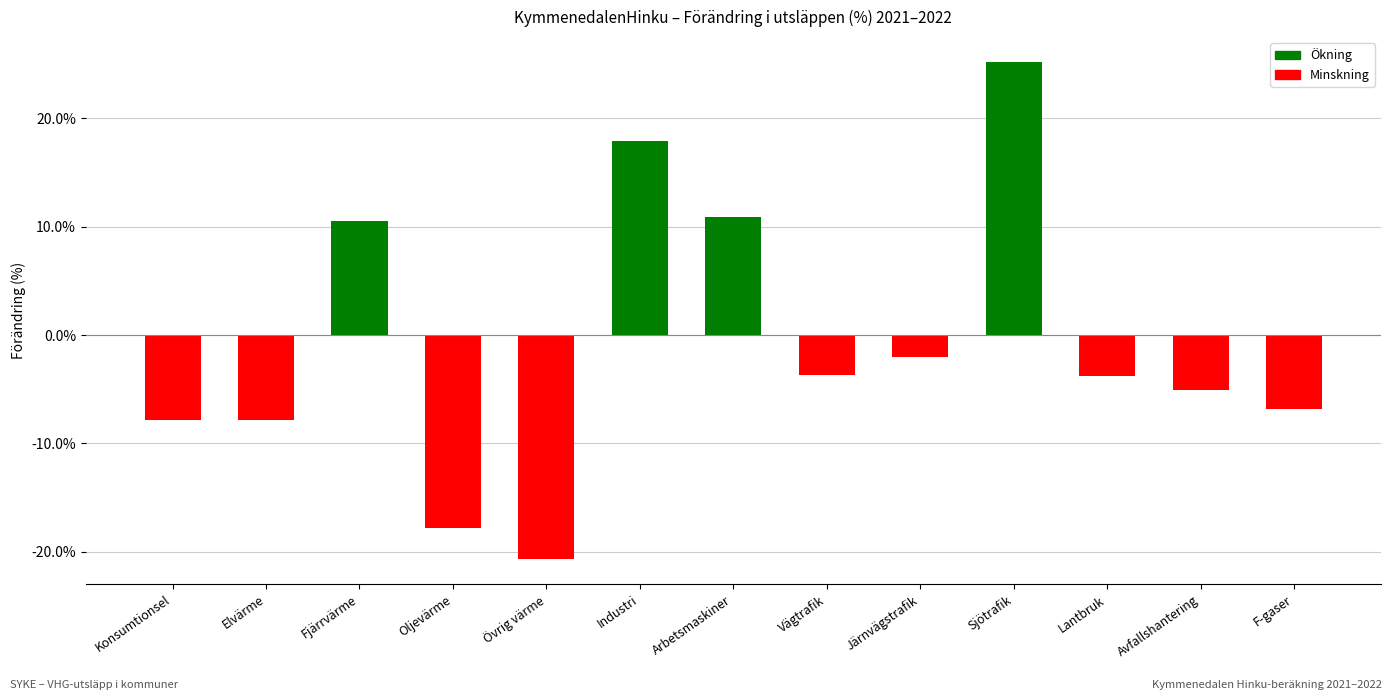

What is the difference between the maximum and second lowest values?

43.0